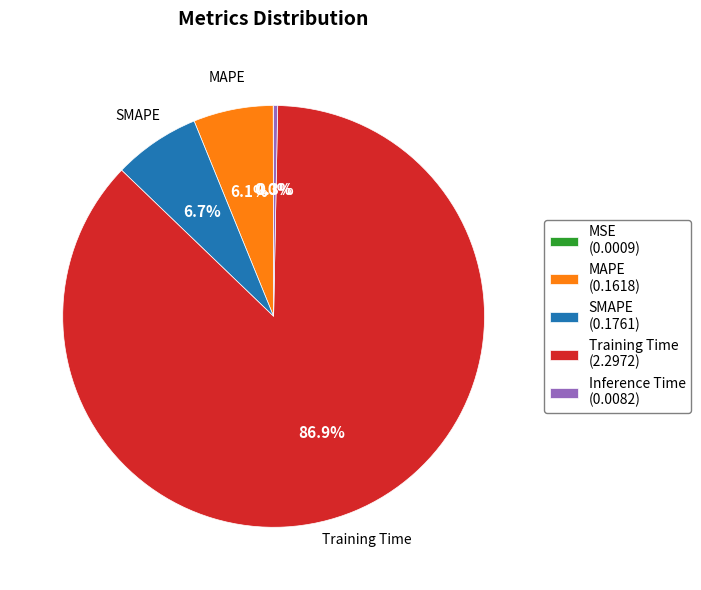

To the nearest percent, what percentage of the pie is Training Time?

87%